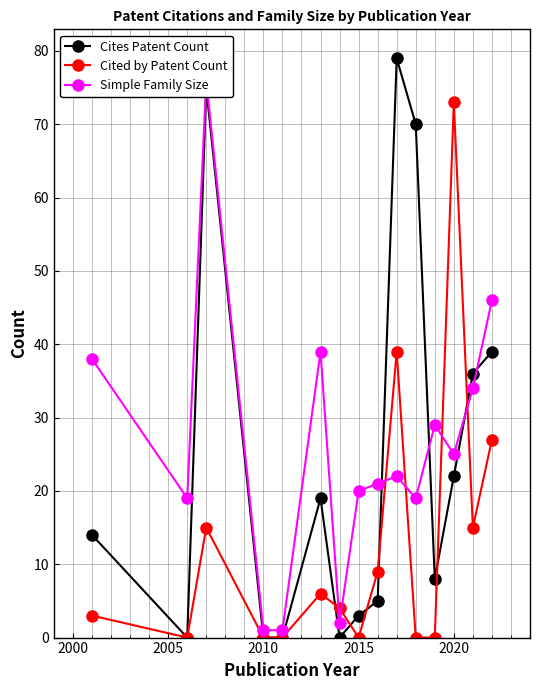

How many interior local peaks does the Cites Patent Count series have?

3